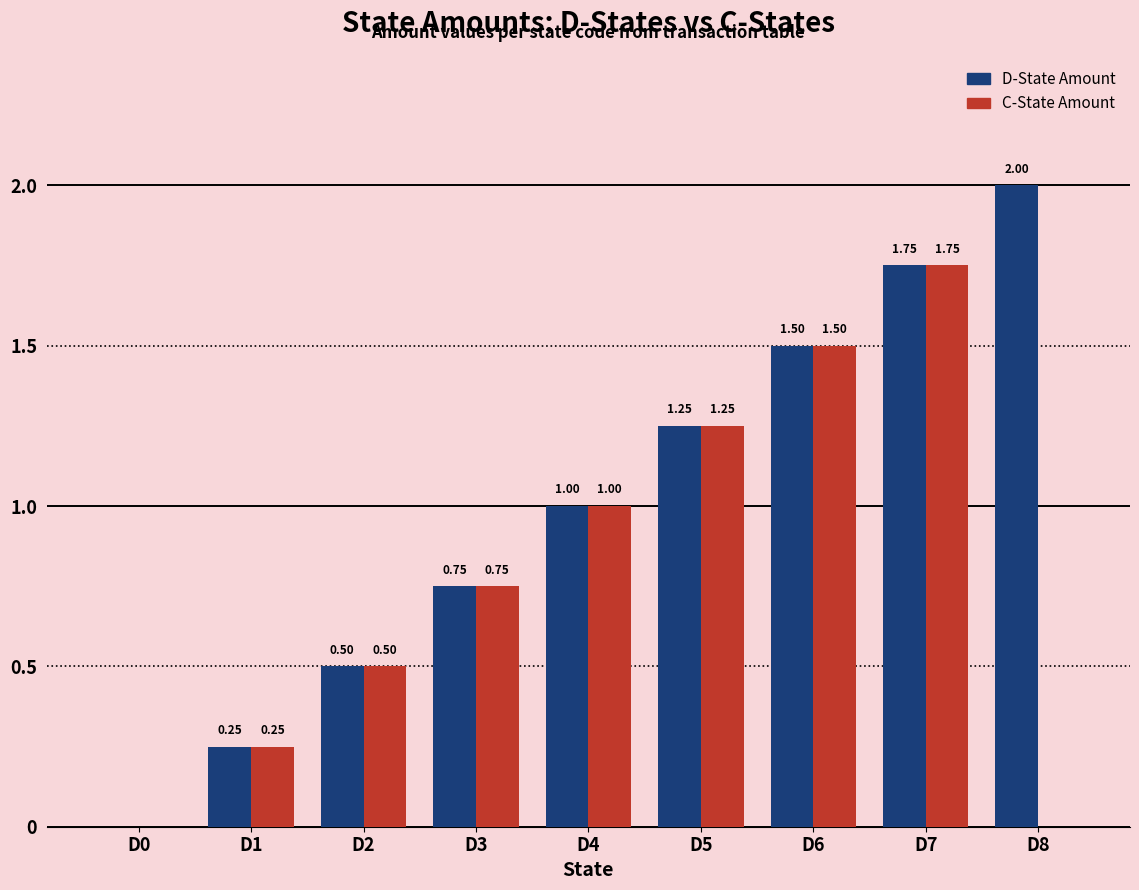

How many groups of bars are there?

9